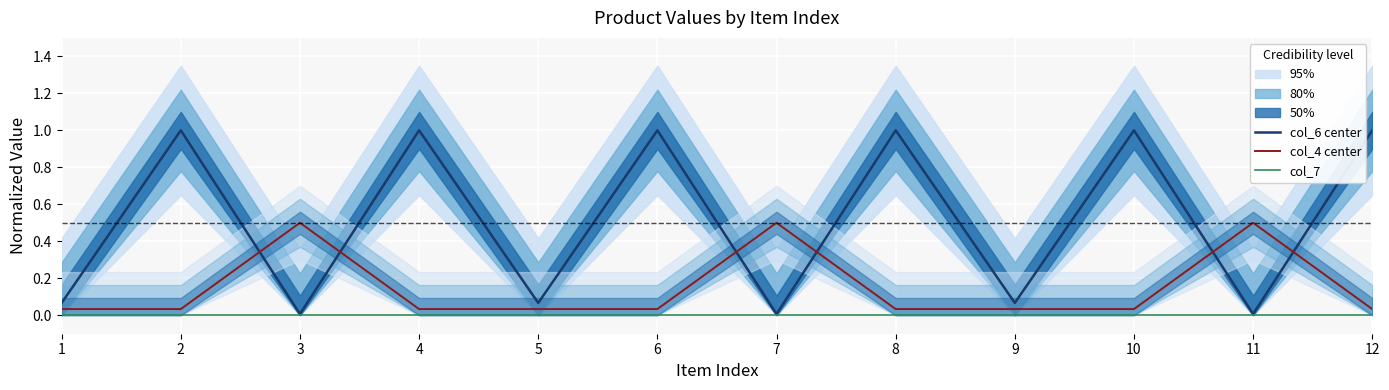

At how many categories does at least one series exceed 0?

12